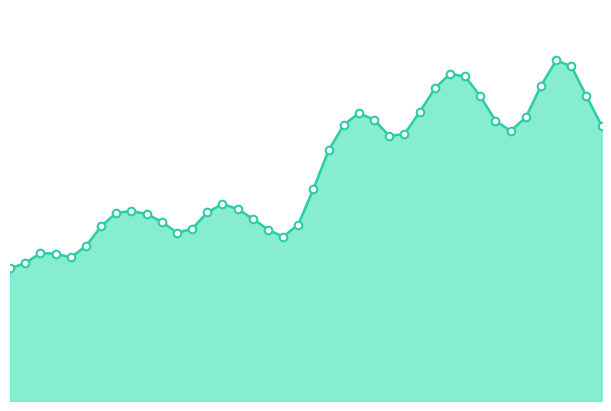

How many lines are shown in the chart?

1